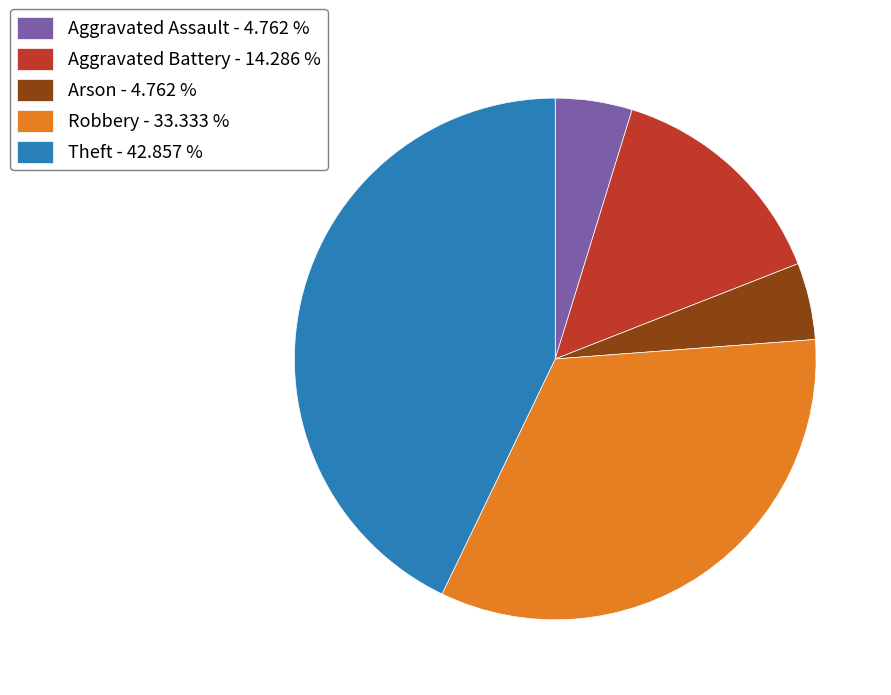

Does Aggravated Battery - 14.286 % account for over 50% of the chart?

No